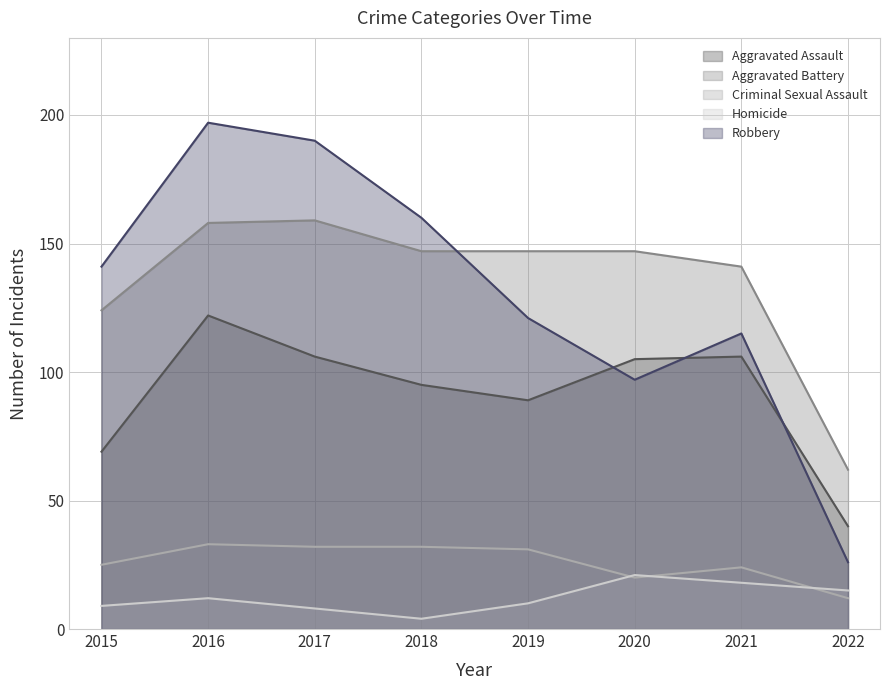

Where does the Robbery series first go above 141?

2016